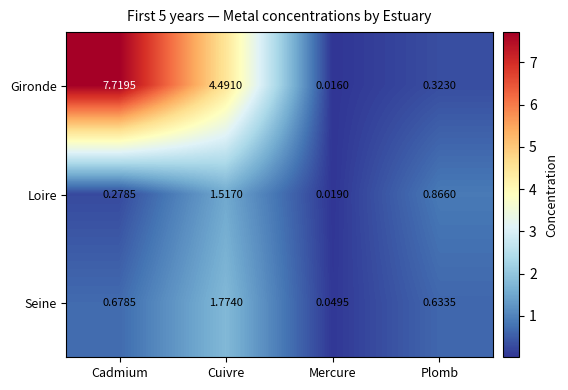

Is the value of Gironde at Cuivre greater than the value of Loire at Cadmium?

Yes